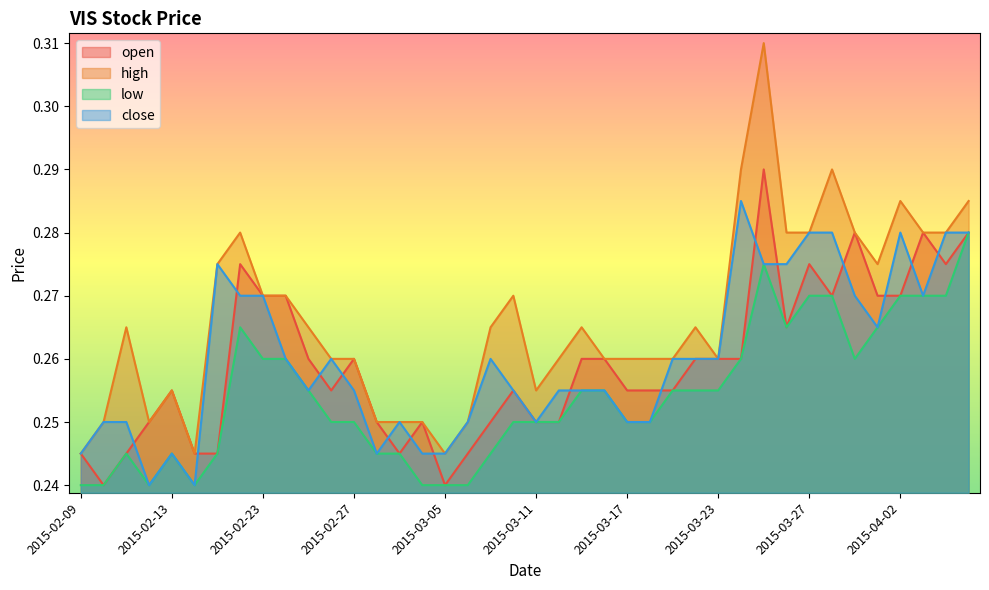

What is the label of the 3rd point from the left?

2015-02-11